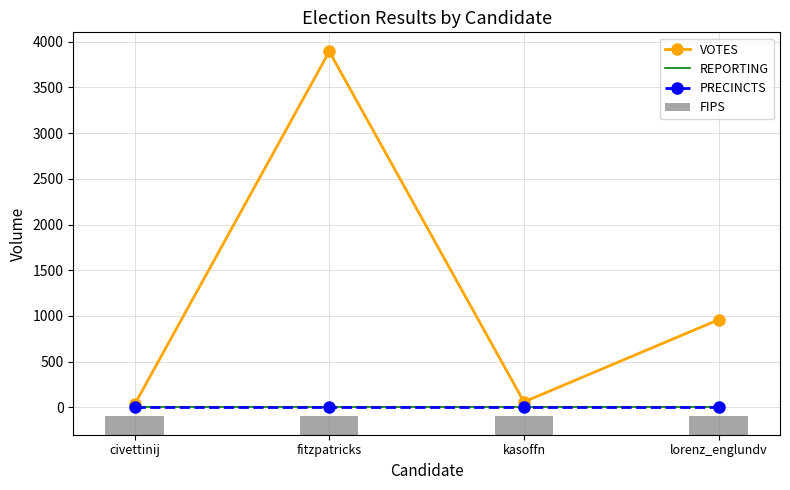

Is it true that FIPS equals 342 at fitzpatricks?

False